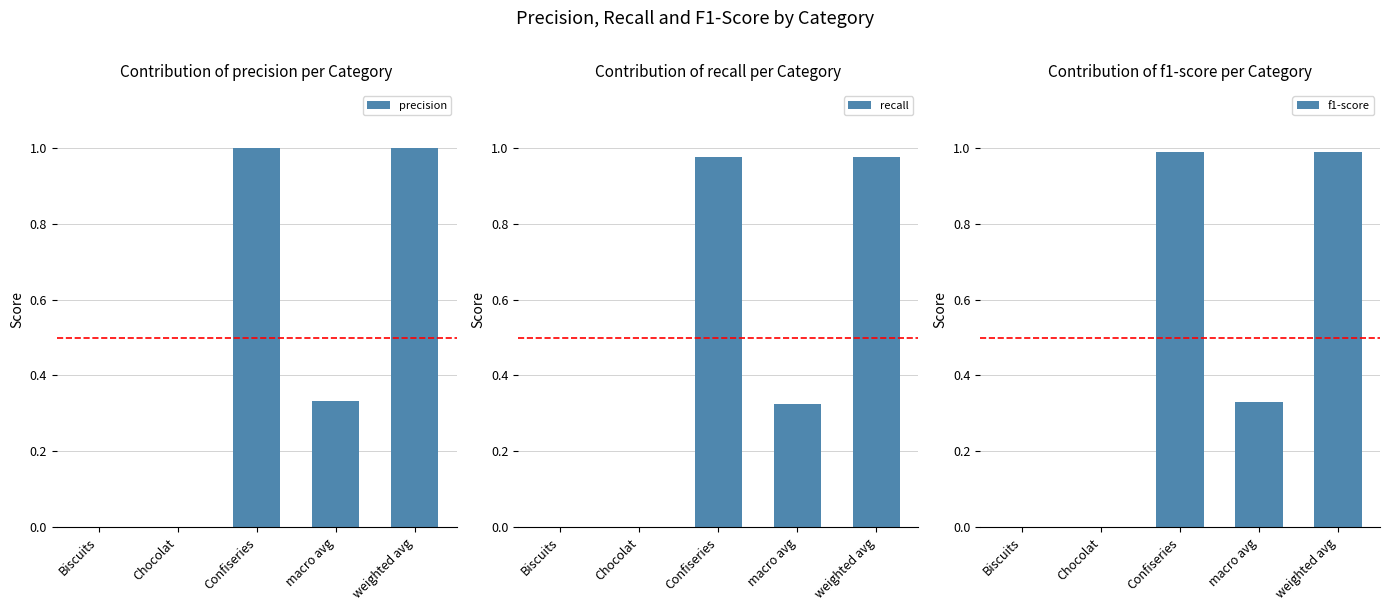

Which series has the largest total across all categories?

precision